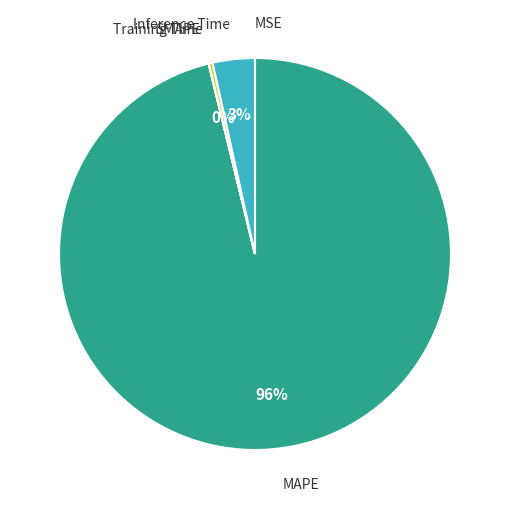

To the nearest percent, what is the average slice percentage?

20%